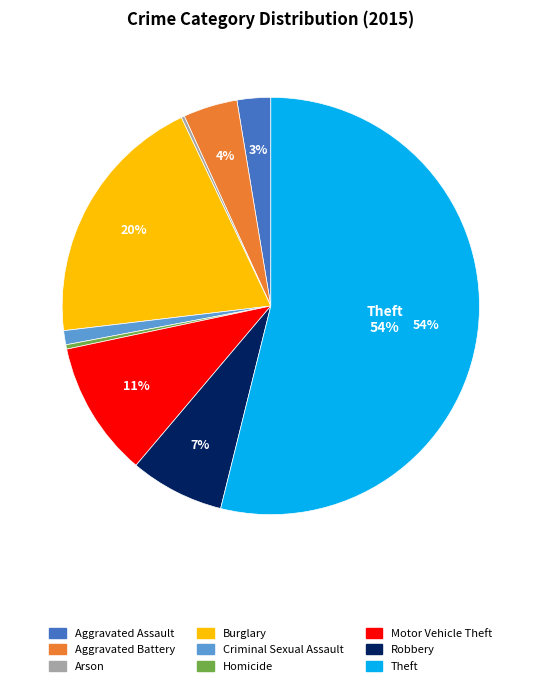

To the nearest percent, what is the average slice percentage?

11%